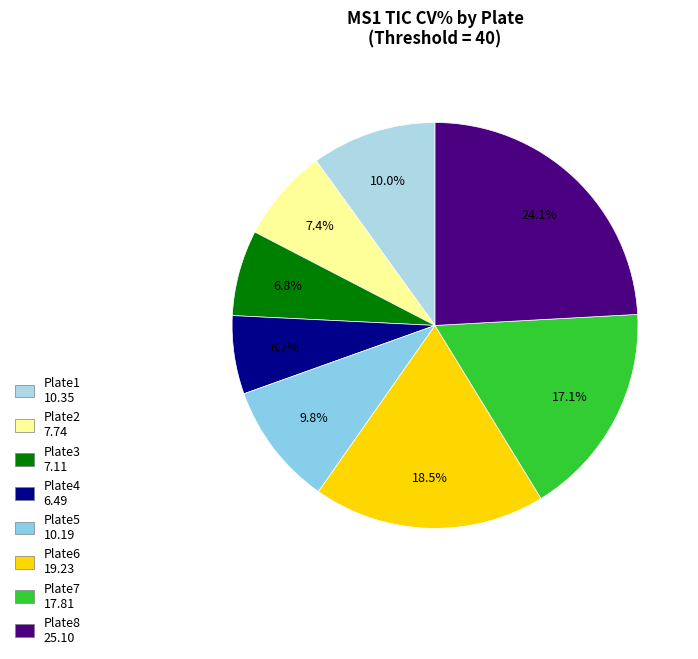

Is there a majority slice in this chart?

No